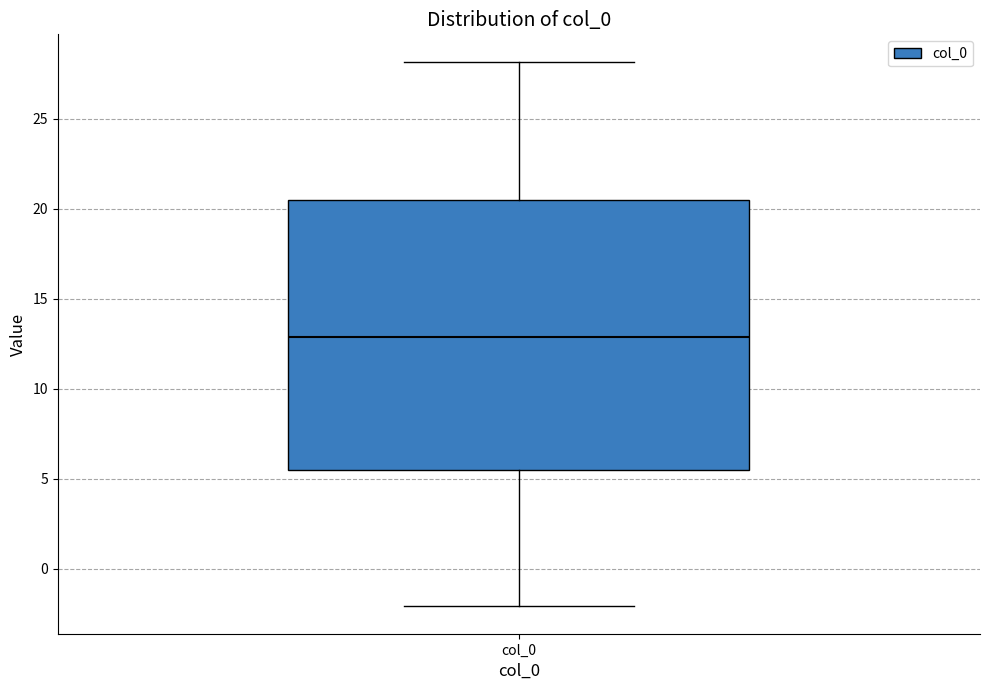

Read this box plot against the y-axis: the position of the median line, the range covered by the box, and the ends of both whiskers. The values are not printed on the chart, so give them approximately, as read against the axis.

median 13.0, box 5.5 to 20.5, whiskers -2.0 to 28.0